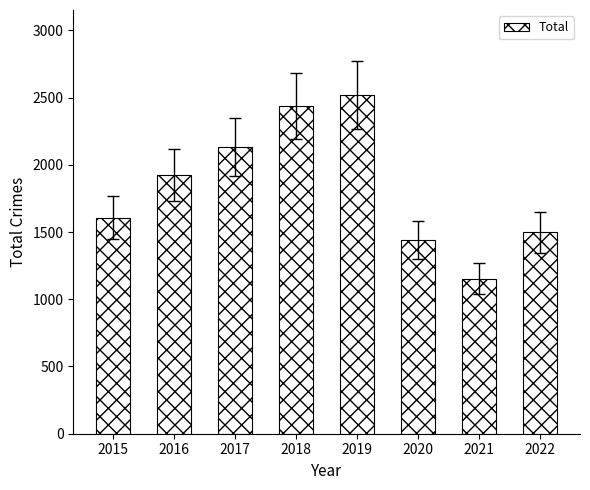

How many bars are there in total?

8